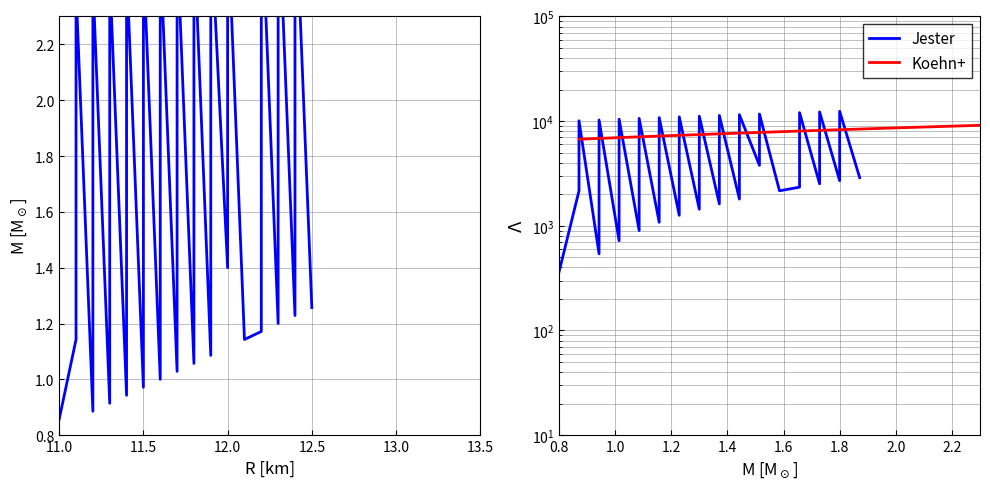

How many intersections are there between Koehn+ and Jester?

26